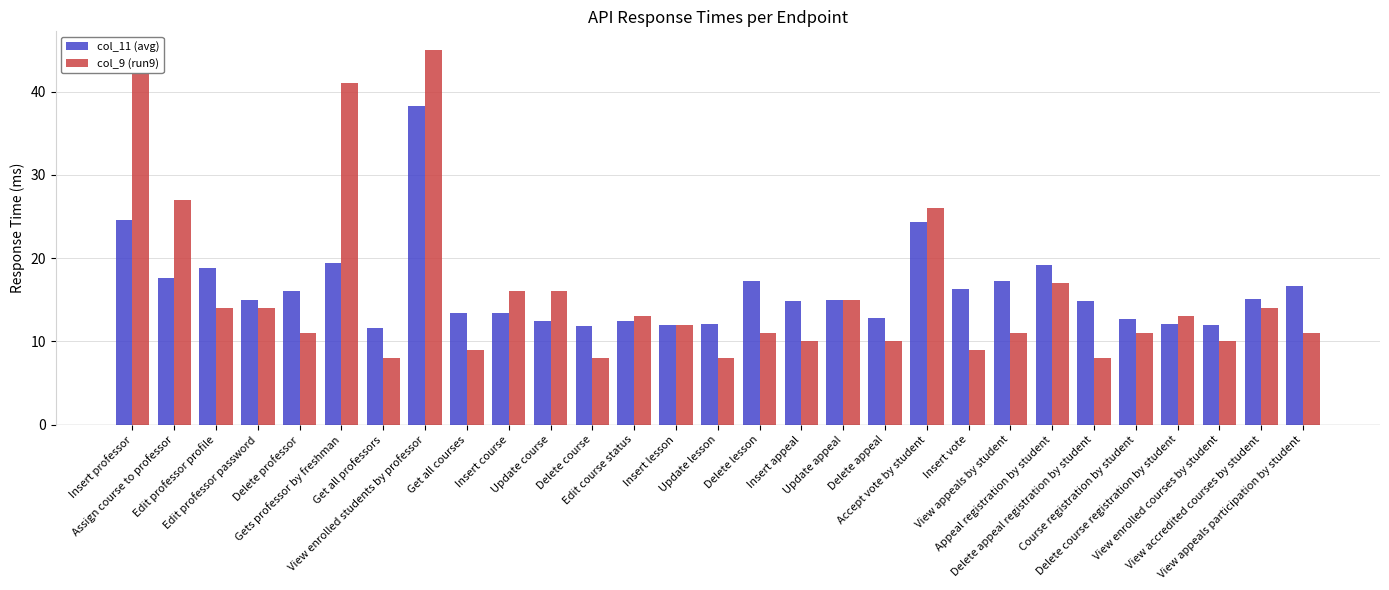

Rank the series at Update lesson from lowest to highest value.

col_9 (run9), col_11 (avg)